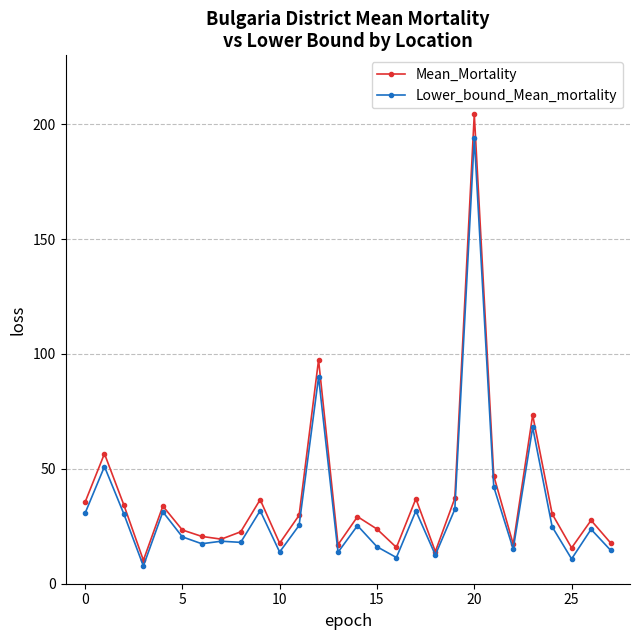

In Lower_bound_Mean_mortality, how many points are higher than both neighbors (excluding endpoints)?

10